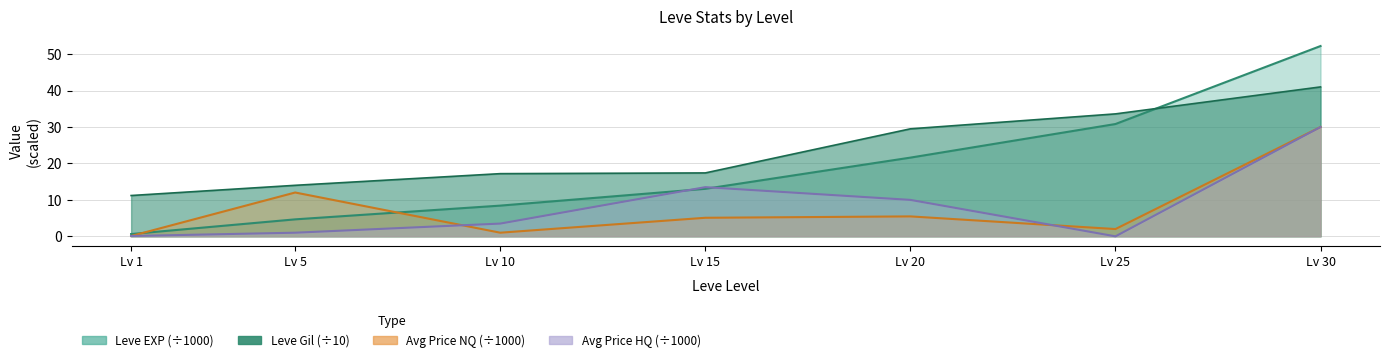

Reading left to right, what are all the values shown in this chart?

Leve EXP: 0.6	4.7	8.4	13.0	21.6	30.8	52.2
Leve Gil: 11.2	14.0	17.2	17.4	29.5	33.6	41.0
currentAveragePrice: 0.1	12.0	1.0	5.1	5.5	2.0	30.0
currentAveragePriceHQ: 0.1	1.0	3.5	13.5	10.0	0.0	30.0